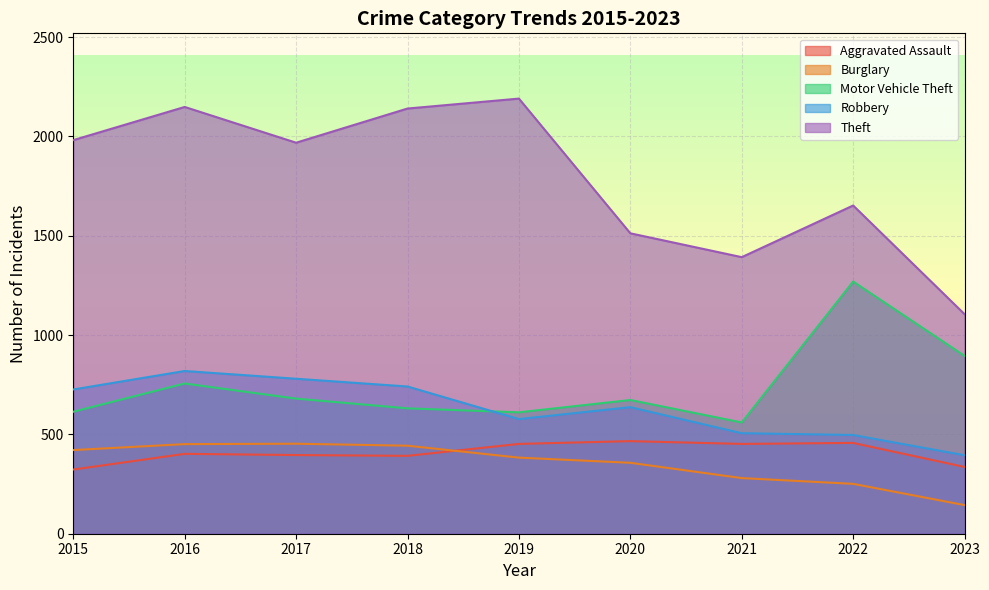

Where is the first local minimum for Aggravated Assault?

2018